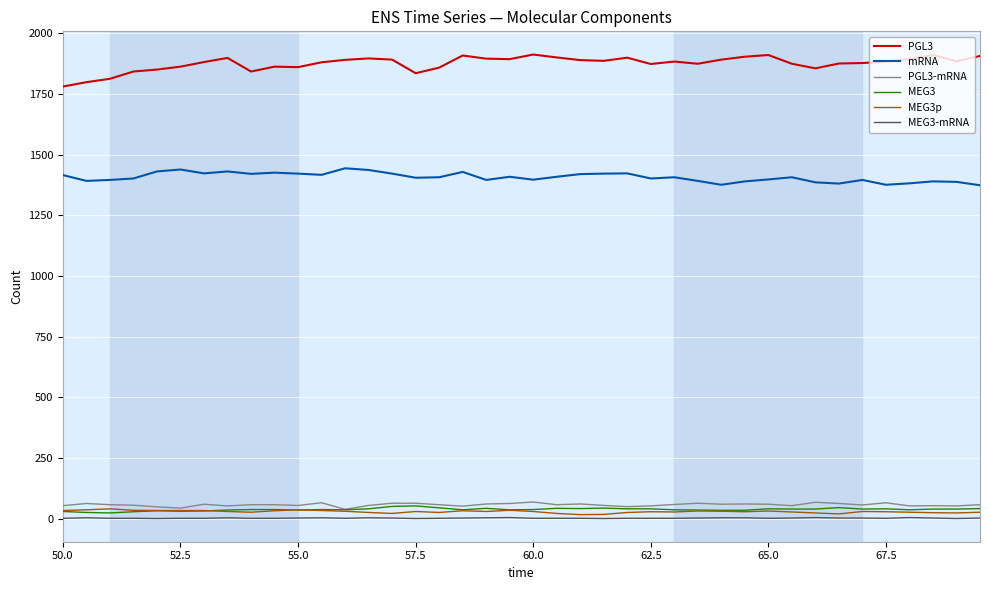

True or false: PGL3 and PGL3-mRNA intersect in this chart.

False